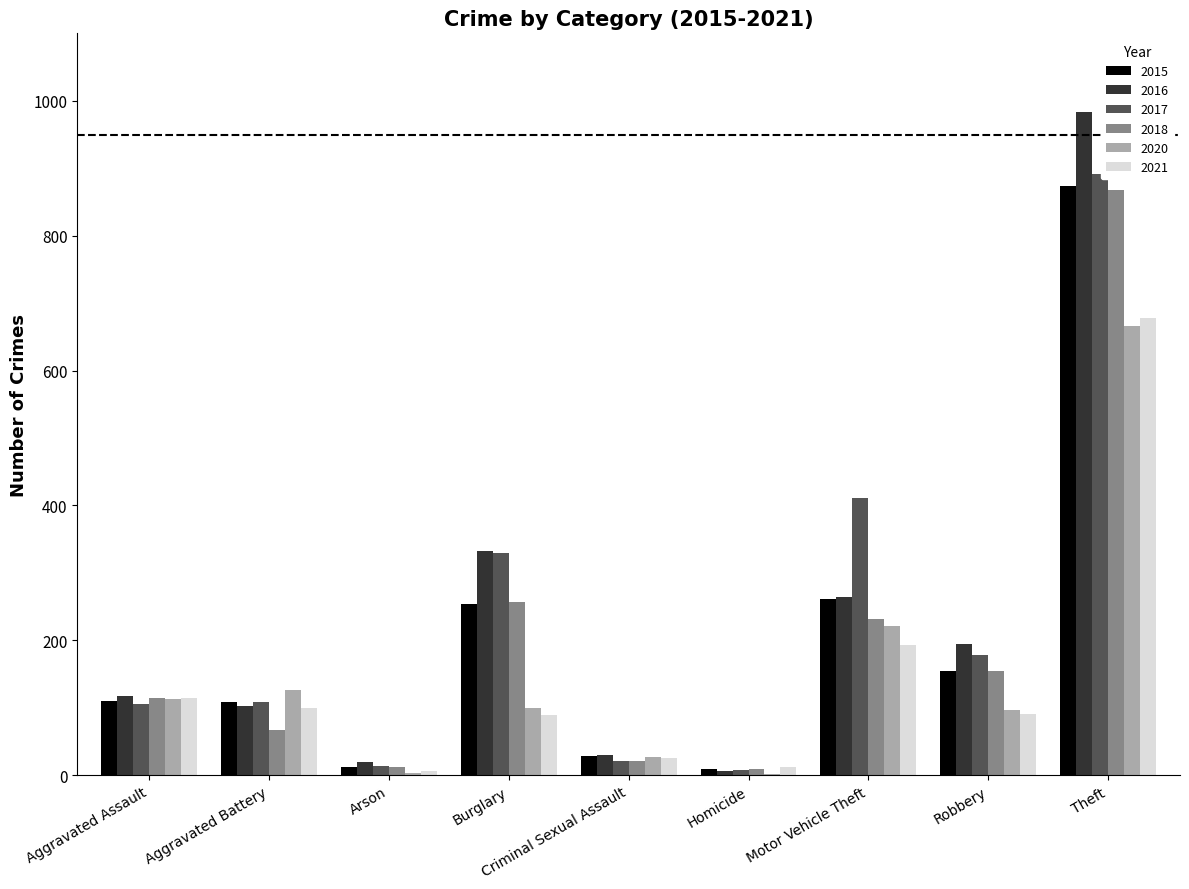

What is the total value across all series at Aggravated Battery?

611